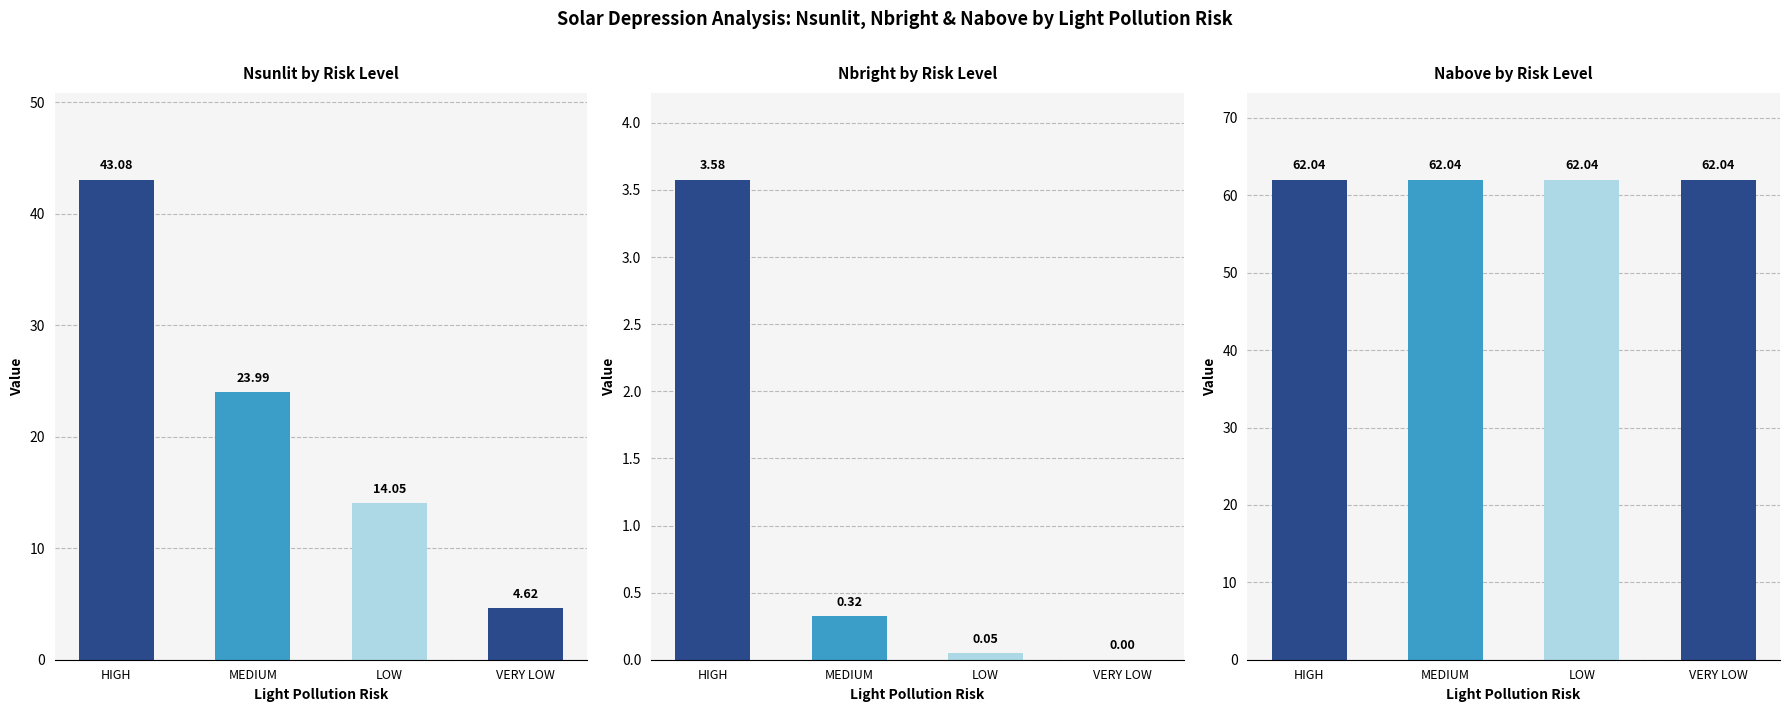

Is it true that Nsunlit equals 11.2 at MEDIUM?

False